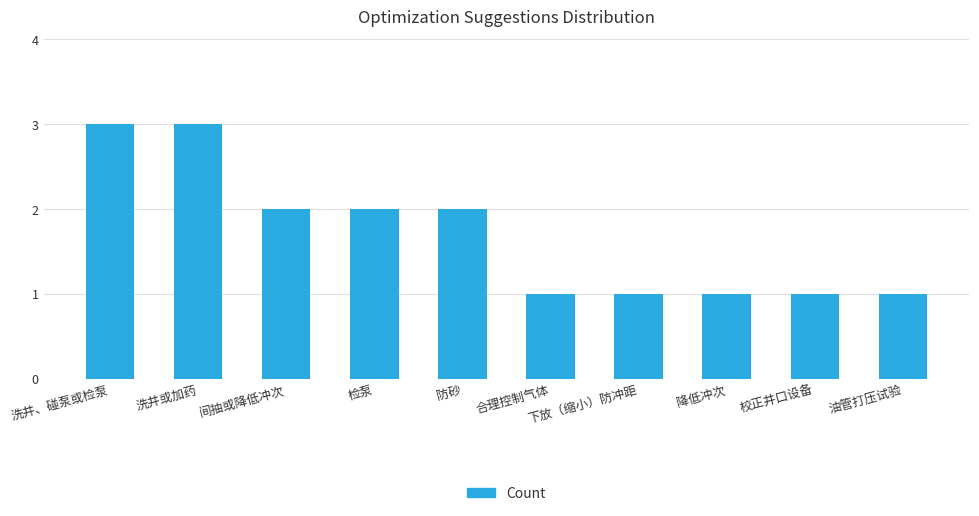

True or false: the data shows 2 at 检泵.

True